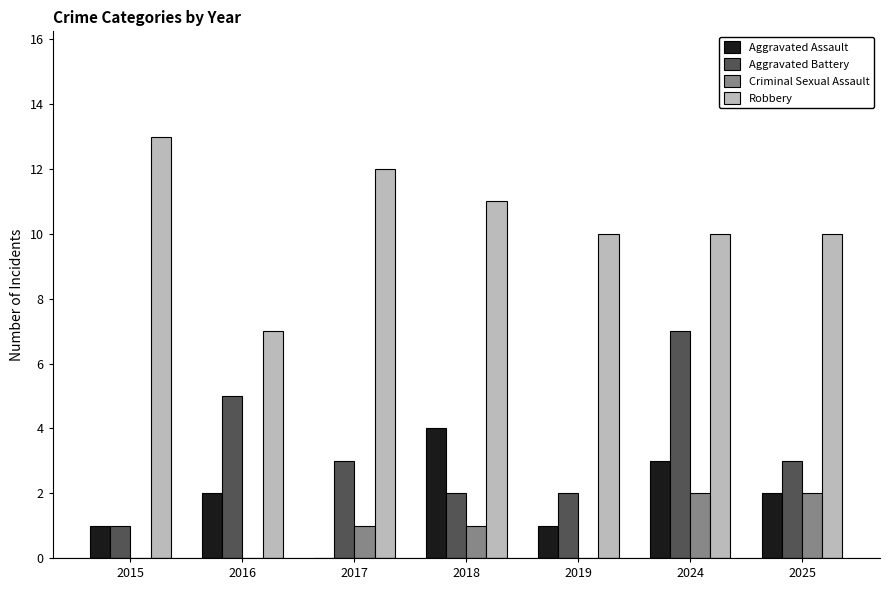

What is the average value of the Aggravated Battery series?

3